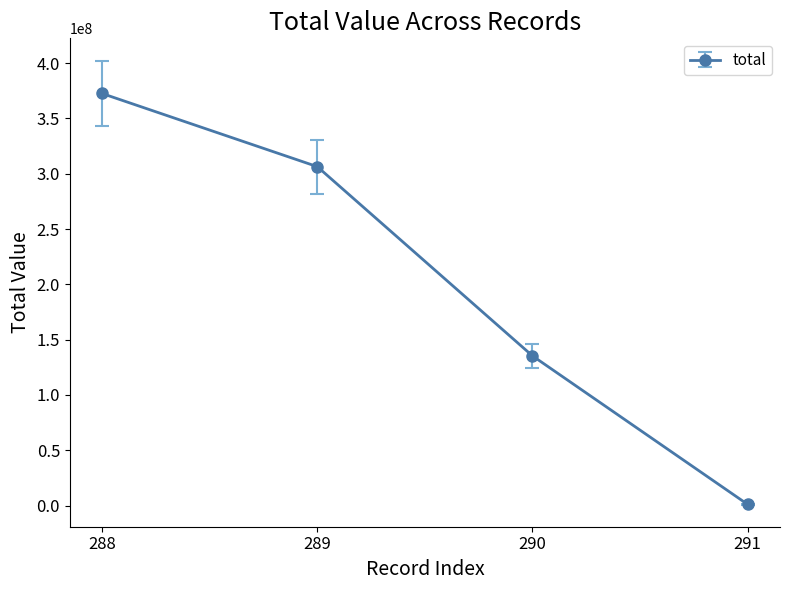

What is the difference between the maximum and minimum values?

371520000